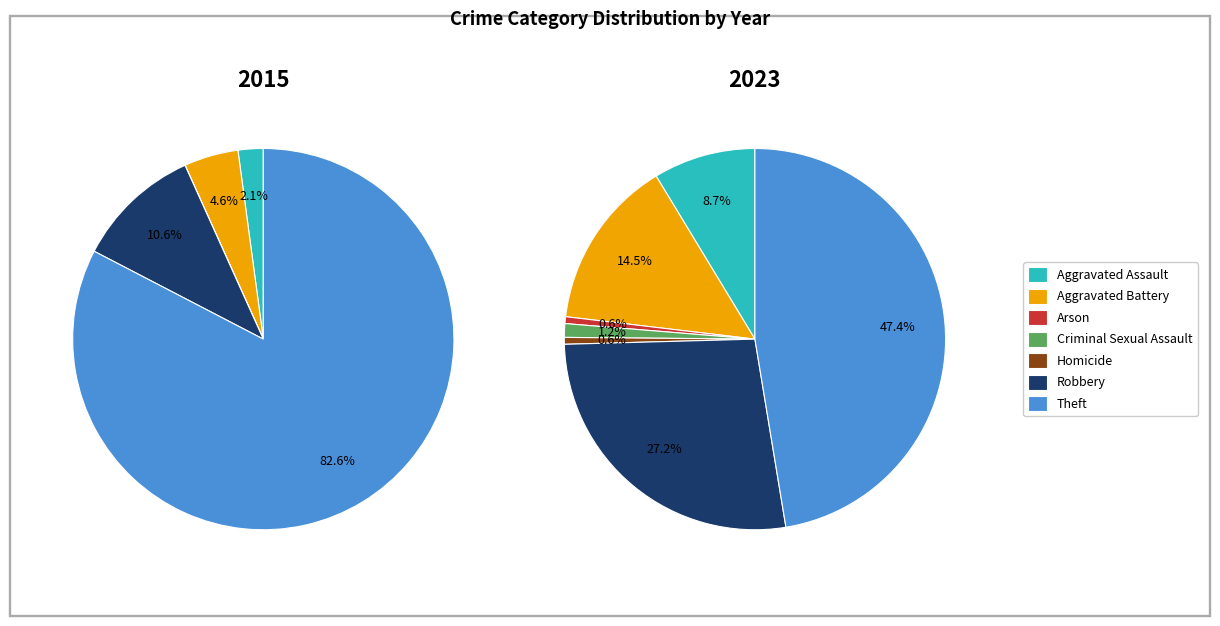

Count the number of slices in the pie.

7